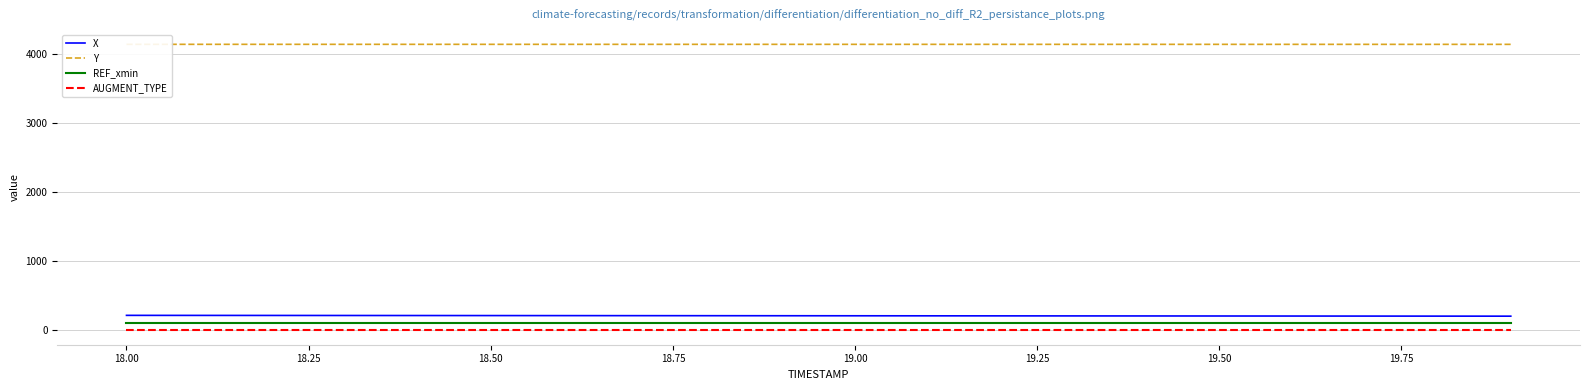

What is the value of the X point at the 13th from the left?

211.4